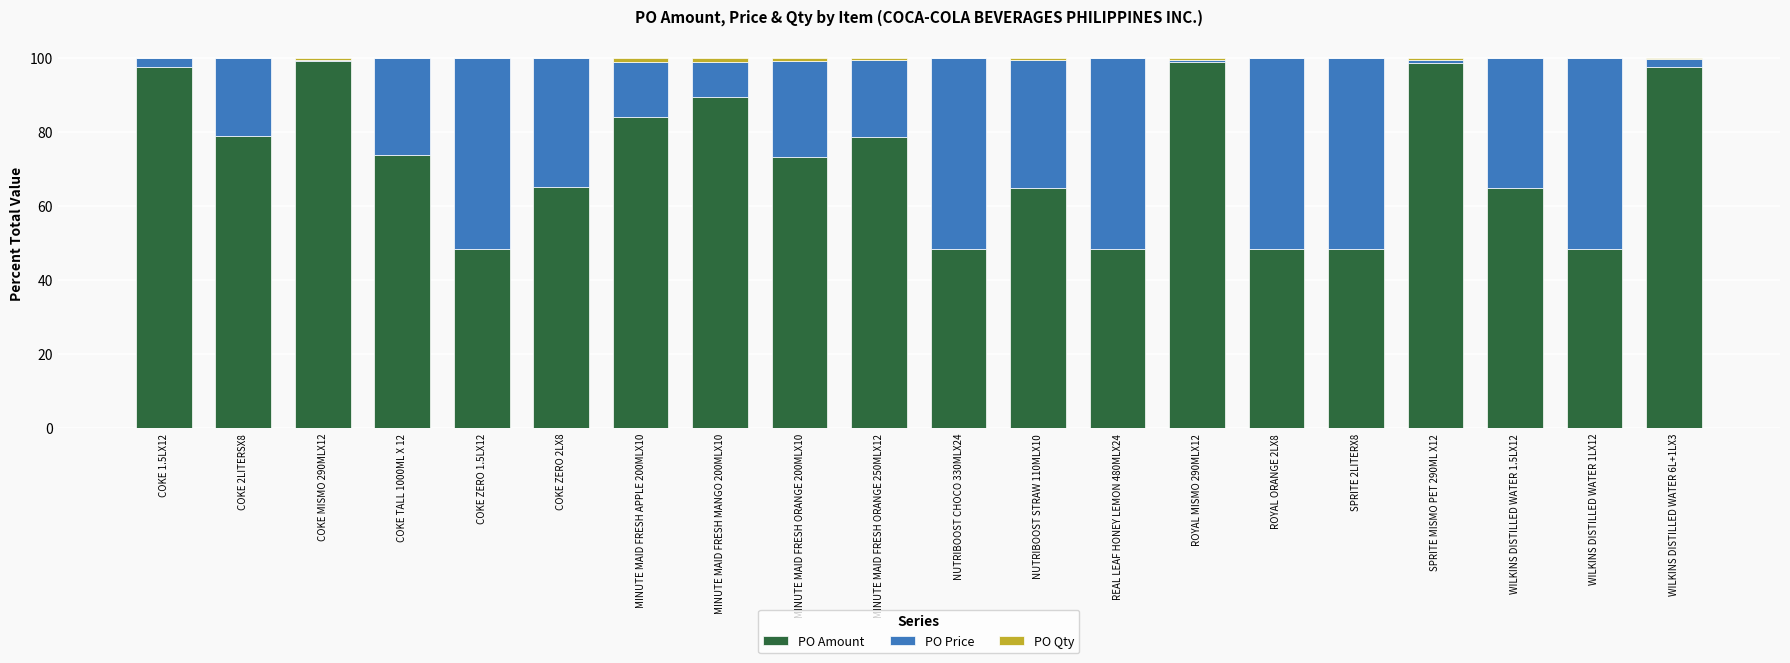

The value of PO Amount at COKE 2LITERSX8 is 78.9. True or false?

True